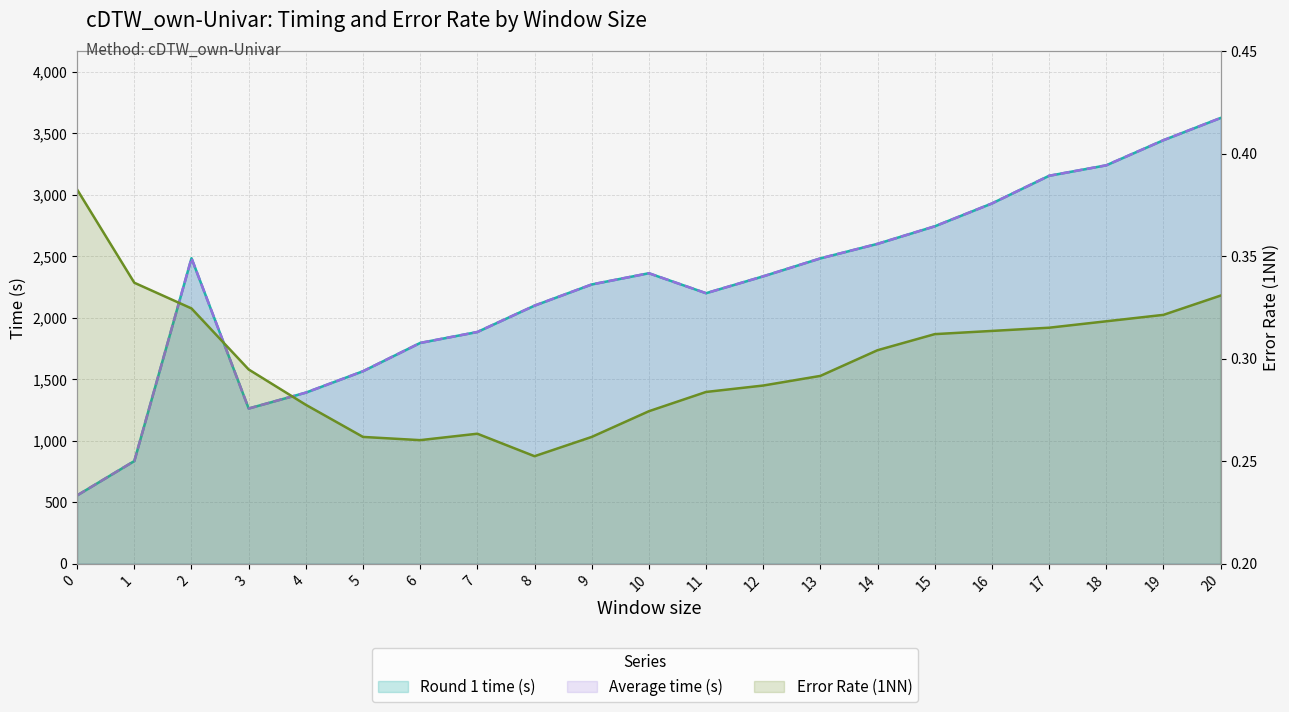

True or false: Error Rate (1NN) has a value of 0.3 at 9.

True